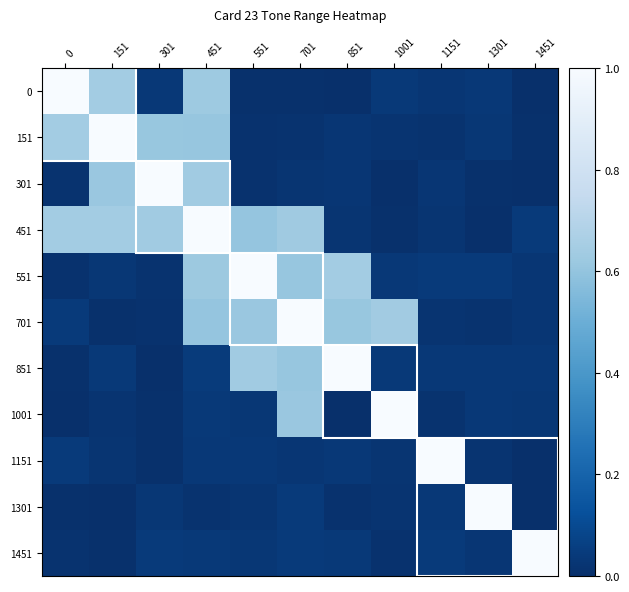

List the series in order of their peak value, highest first.

0, 151, 301, 451, 551, 701, 851, 1001, 1151, 1301, 1451